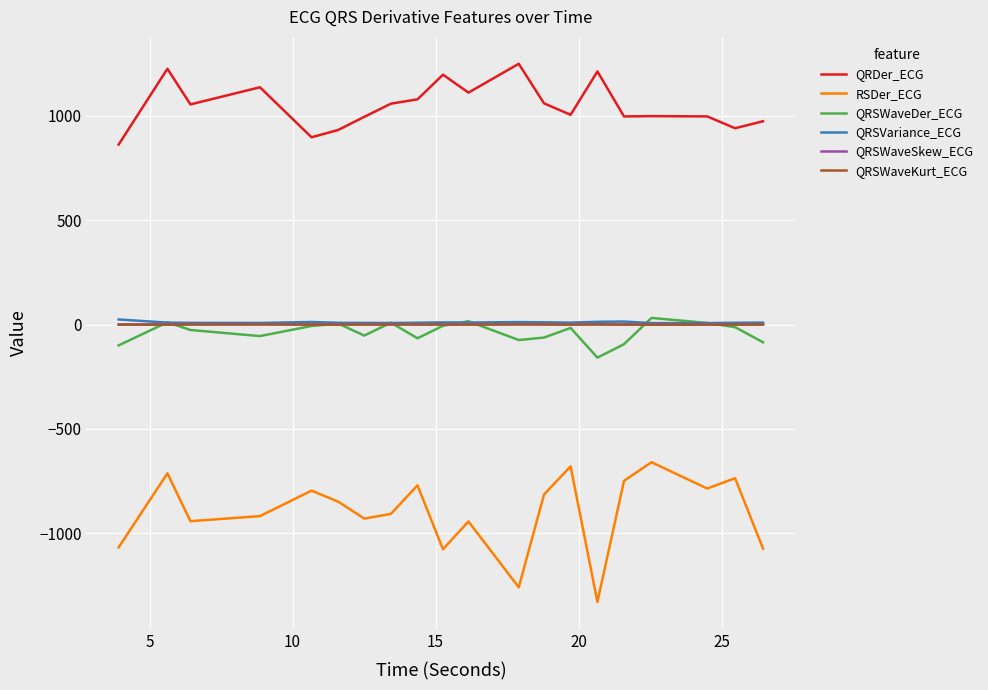

What is the minimum value shown in the chart?

-1328.1